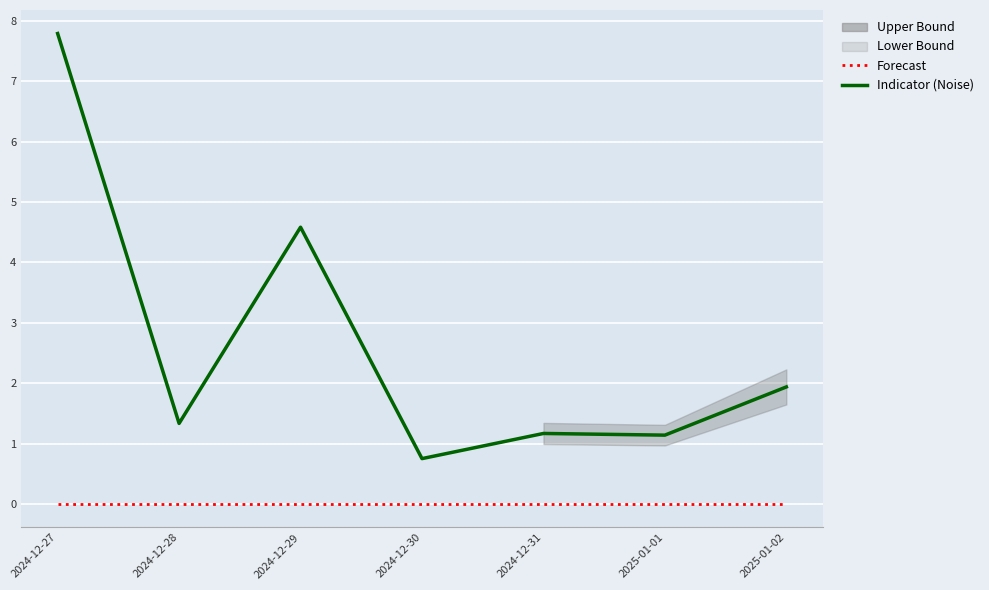

What is the difference between the highest and lowest values at 2024-12-27?

7.8